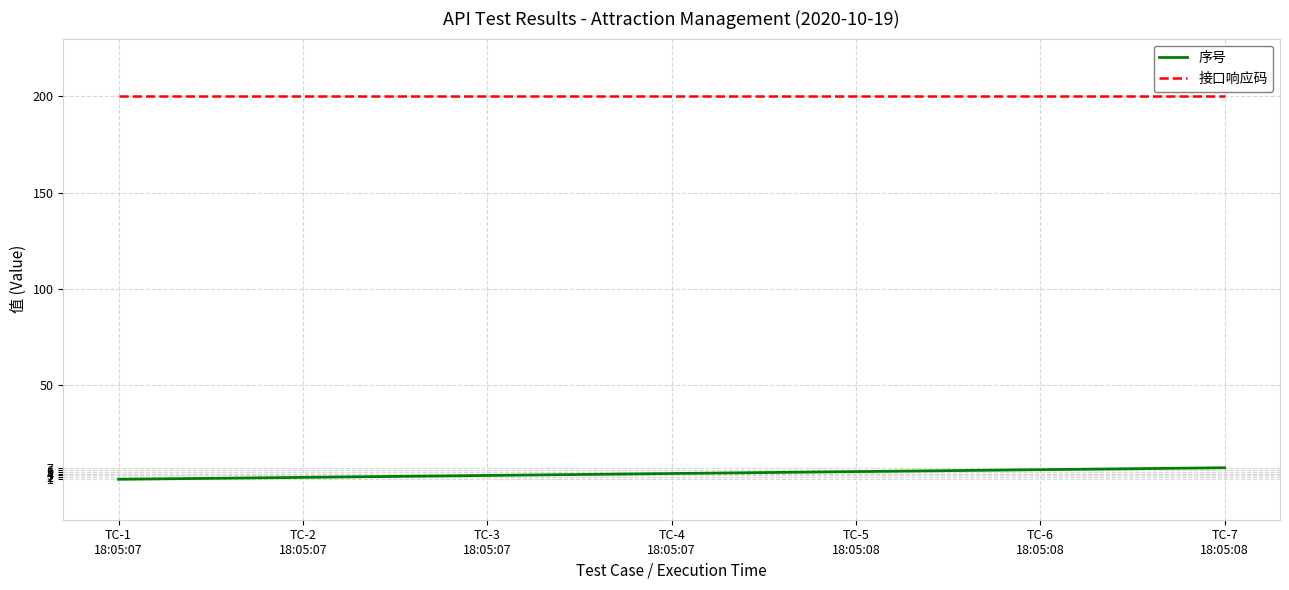

What is the difference between the highest and lowest values at TC-1
18:05:07?

199